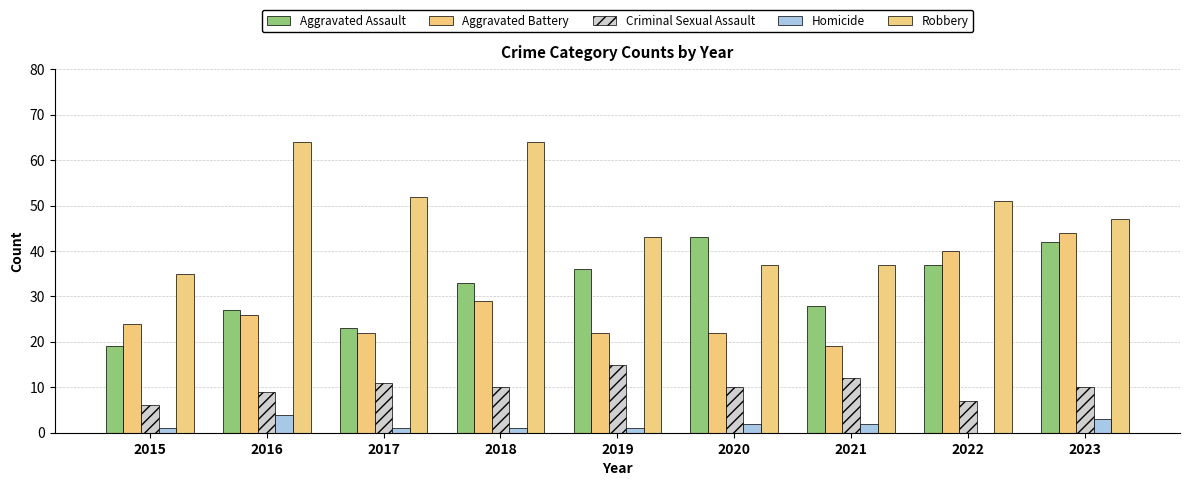

Are the bars grouped side by side (vs. stacked)?

Yes